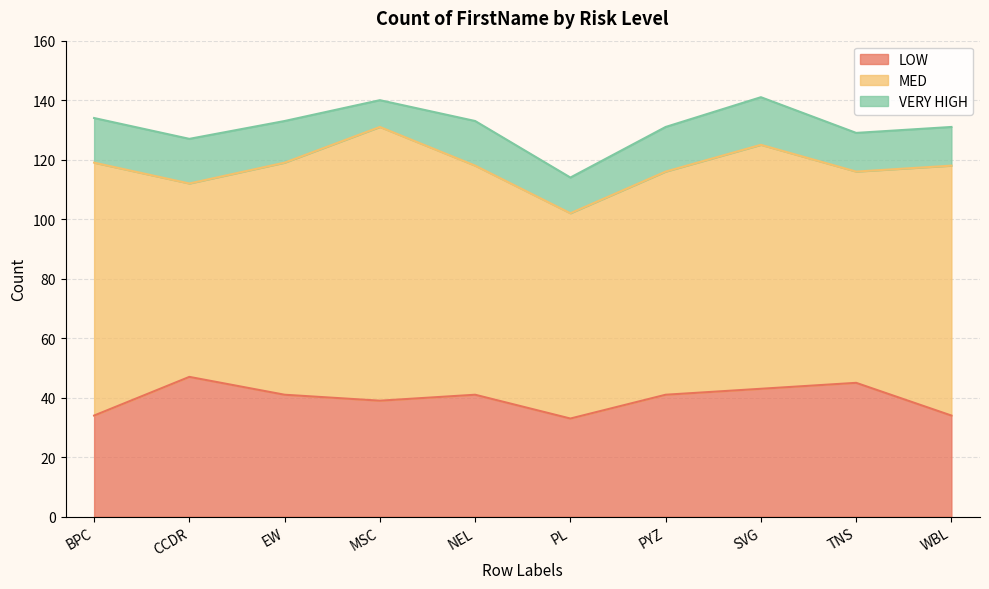

Reading left to right, what are all the values shown in this chart?

LOW: 34	47	41	39	41	33	41	43	45	34
MED: 85	65	78	92	77	69	75	82	71	84
VERY HIGH: 15	15	14	9	15	12	15	16	13	13